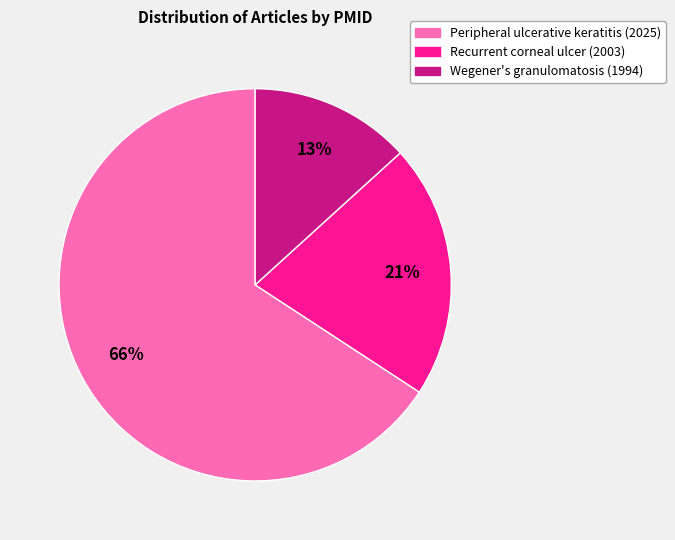

How many segments does this pie chart have?

3